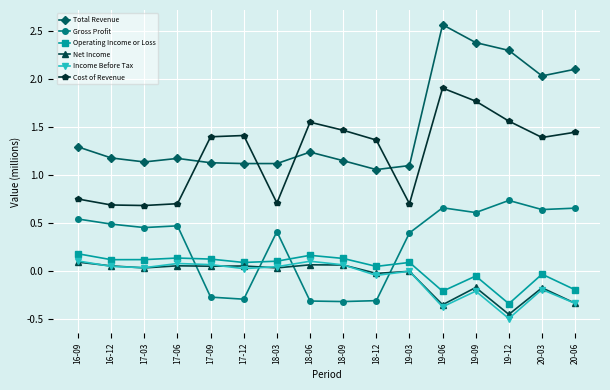

How many positive values does the Gross Profit series have?

11